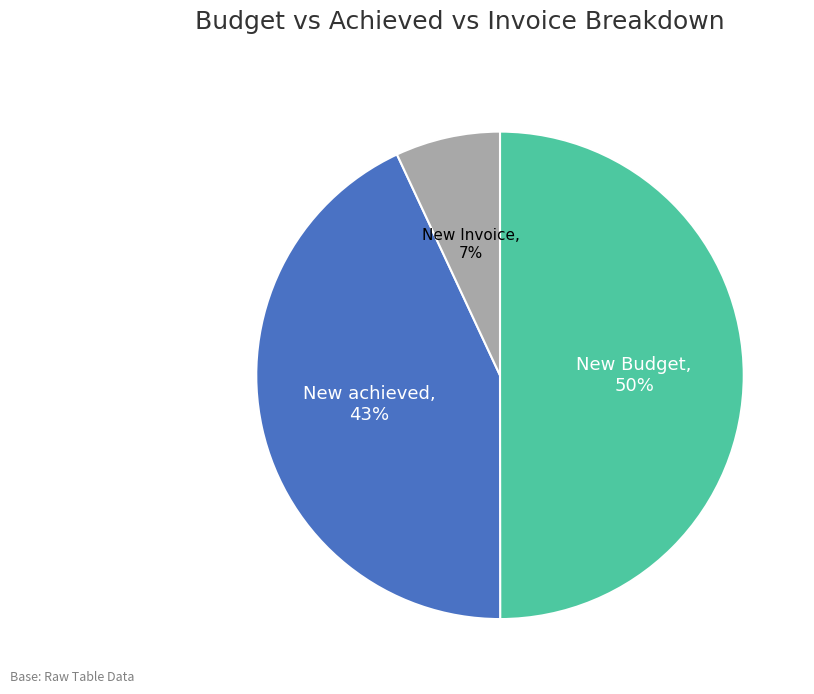

To the nearest percent, what is the difference between the largest and smallest slice percentages?

43%